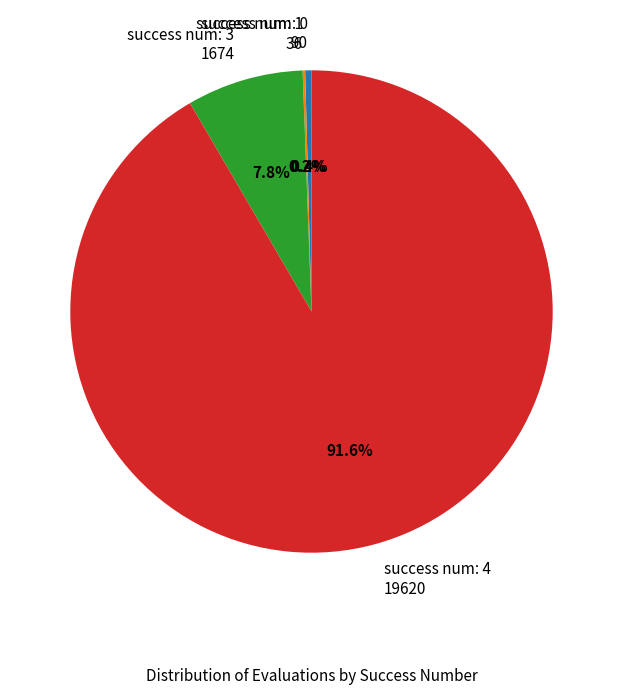

Combined, do success num: 4 19620 and success num: 3 1674 account for over 50%?

Yes